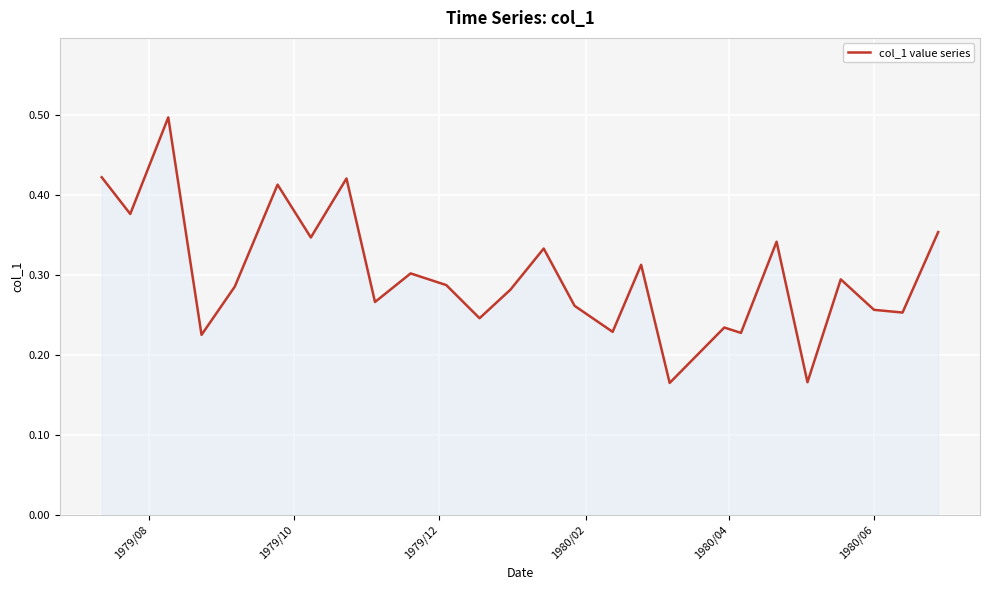

How many interior local peaks (higher than both neighbors) does the data have?

9